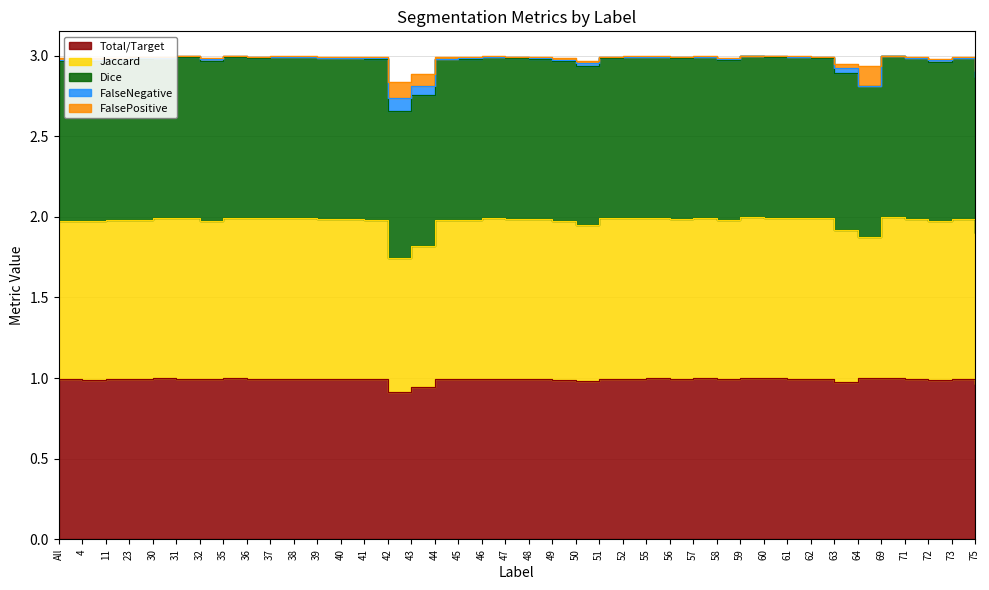

What is the difference between the maximum and minimum values in the Total/Target series?

0.1